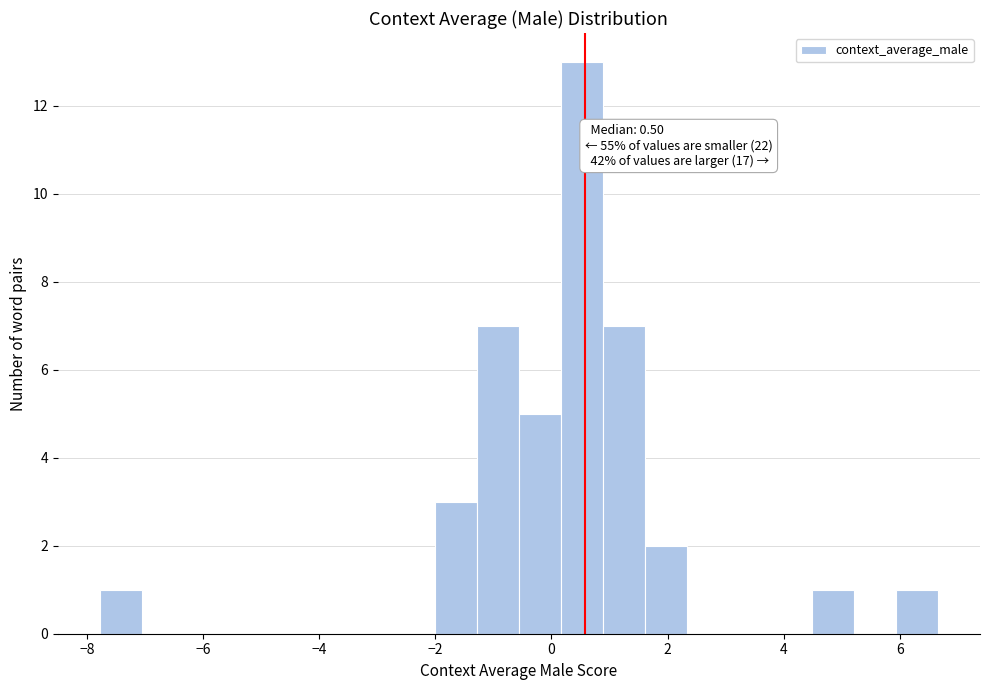

Read against the x-axis, roughly where is the centre of the tallest bar?

0.6